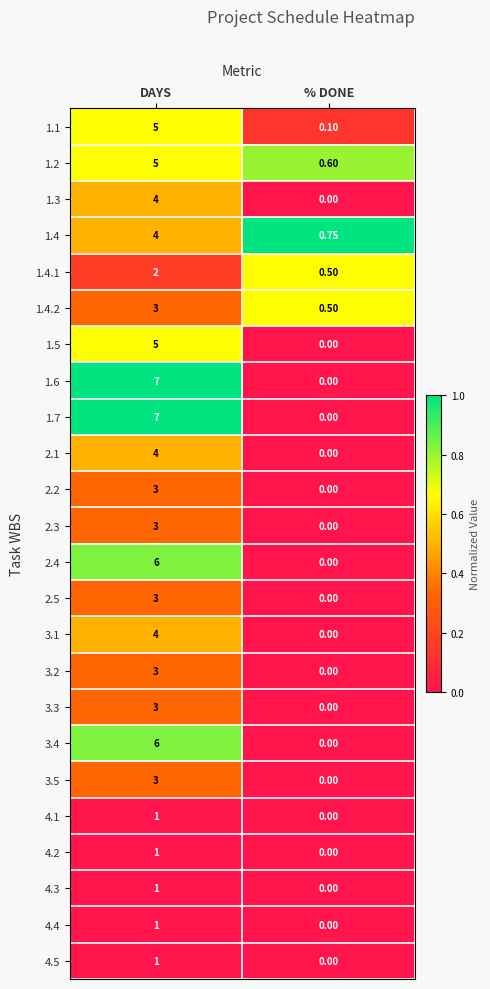

Count the number of categories in the chart.

2